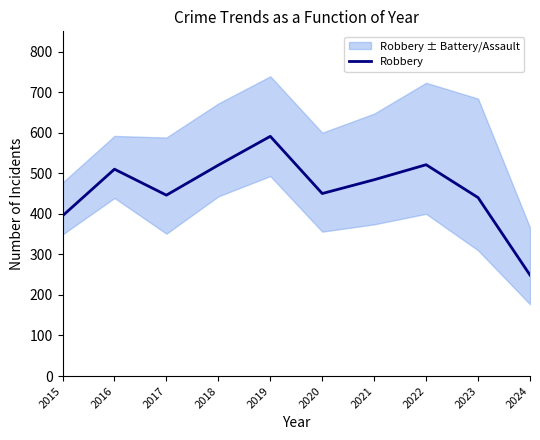

Is it true that the value at 2020 is 221?

False